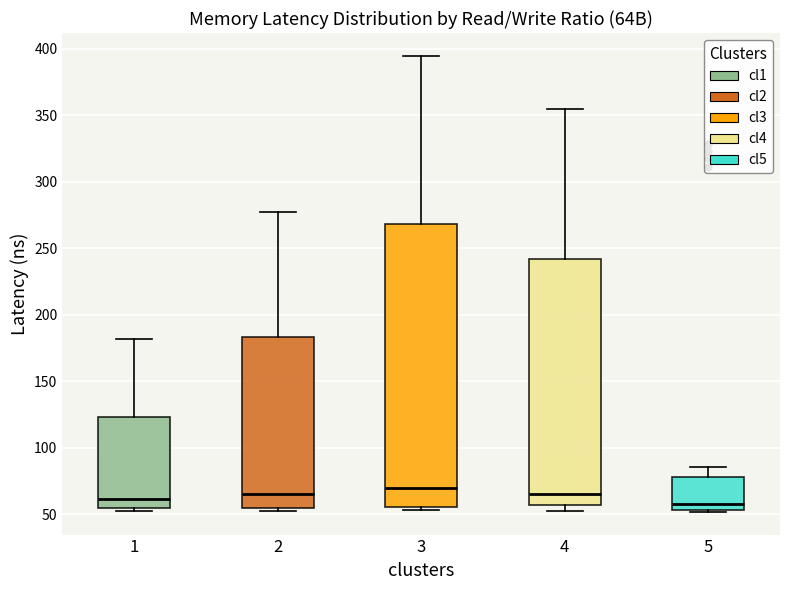

Reading left to right, transcribe this box plot: for each box, give where its median line is, the range the box spans, and where its two whiskers end, as read against the y-axis. The values are not printed on the chart, so give them approximately, as read against the axis.

1: median 60, box 55 to 125, whiskers 50 to 180
2: median 65, box 55 to 185, whiskers 55 (just below the box's lower edge) to 280
3: median 70, box 55 to 270, whiskers 55 (just below the box's lower edge) to 395
4: median 65, box 55 to 240, whiskers 50 to 355
5: median 55 (just above the box's lower edge), box 55 to 80, whiskers 50 to 85